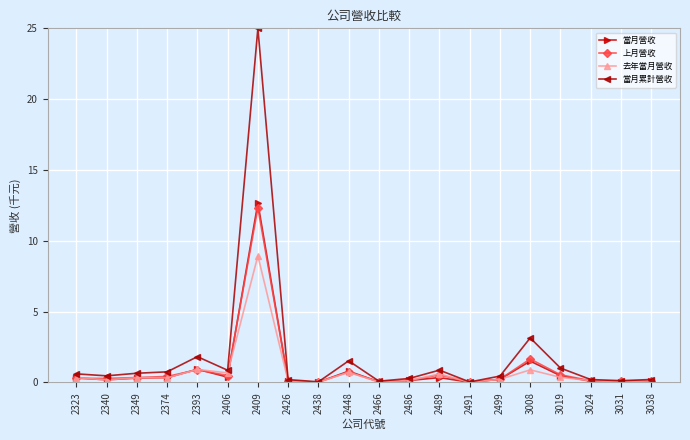

Which category has the highest value in the 上月營收 series?

2409